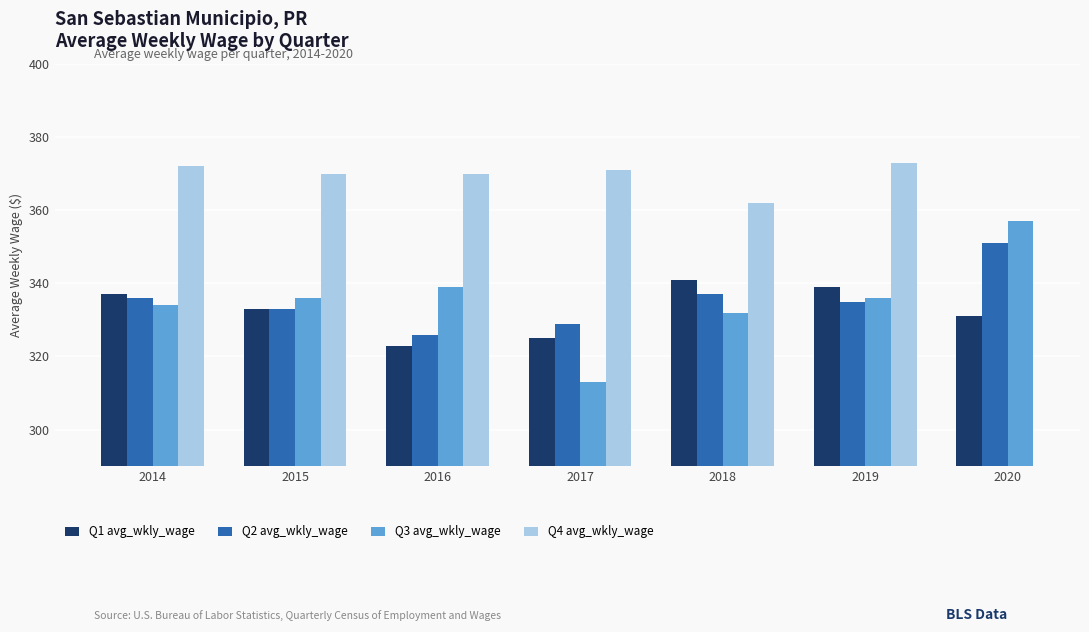

The Q3 avg_wkly_wage series shows 608 at 2020. True or false?

False